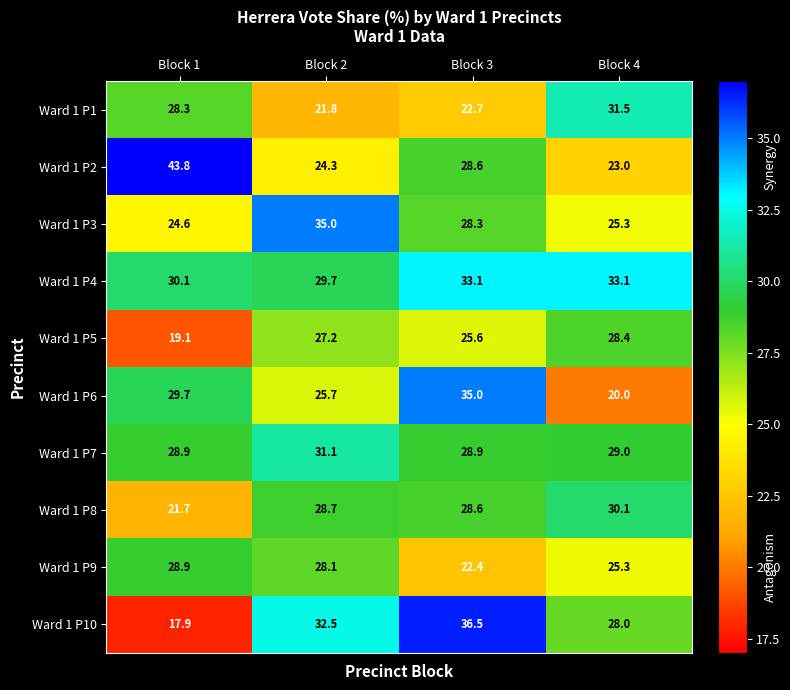

What is the difference between the second highest and minimum values in the Ward 1 P4 series?

3.4